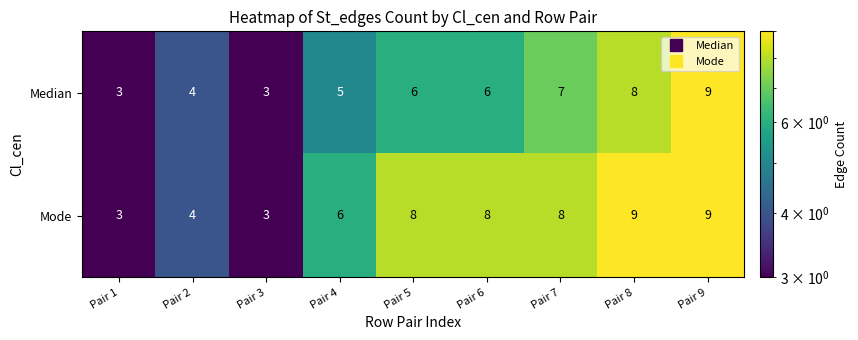

Where is Mode nearest to the value 6?

Pair 4